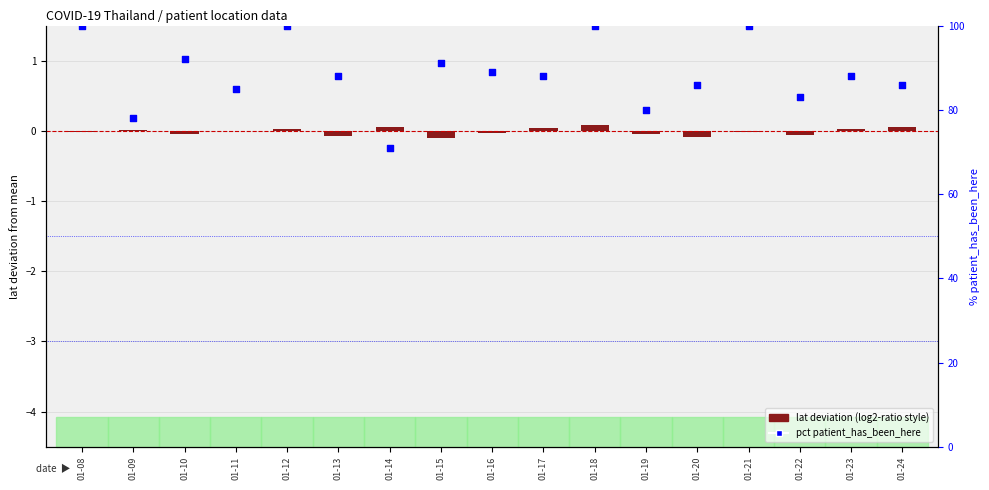

What are all the series names shown in the legend?

lat deviation (log2-ratio style), pct patient_has_been_here